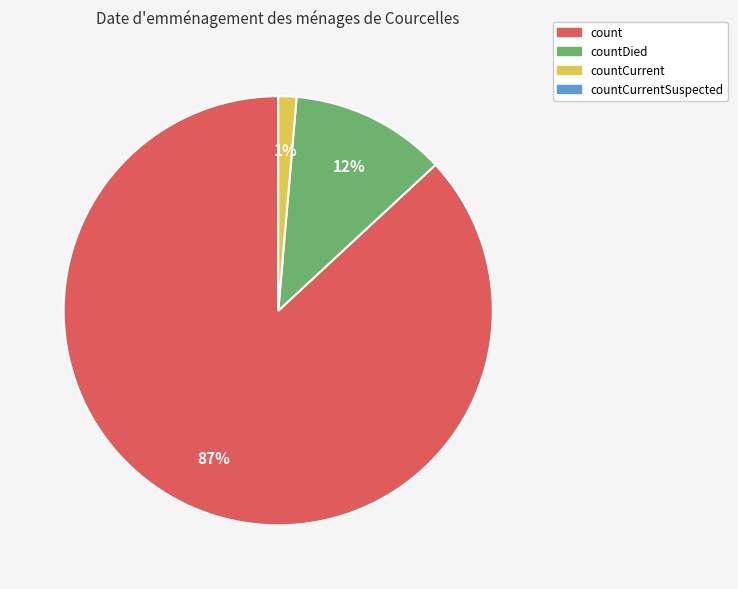

Is there any slice that represents more than half of the pie?

Yes